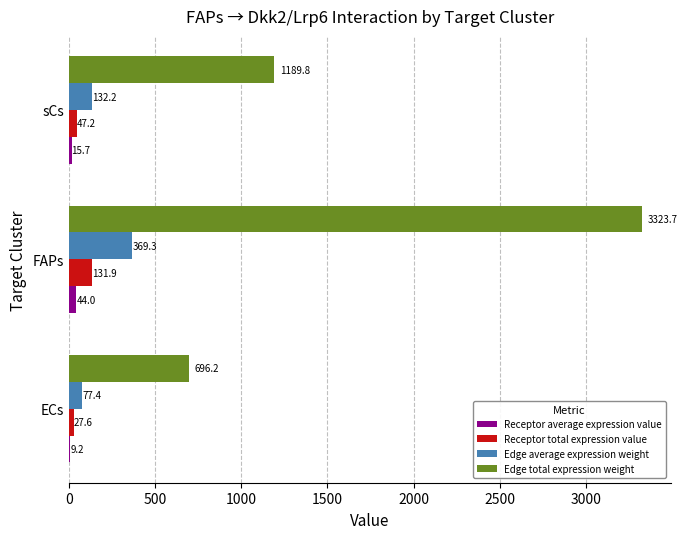

At which category is the sum across all series the highest?

FAPs